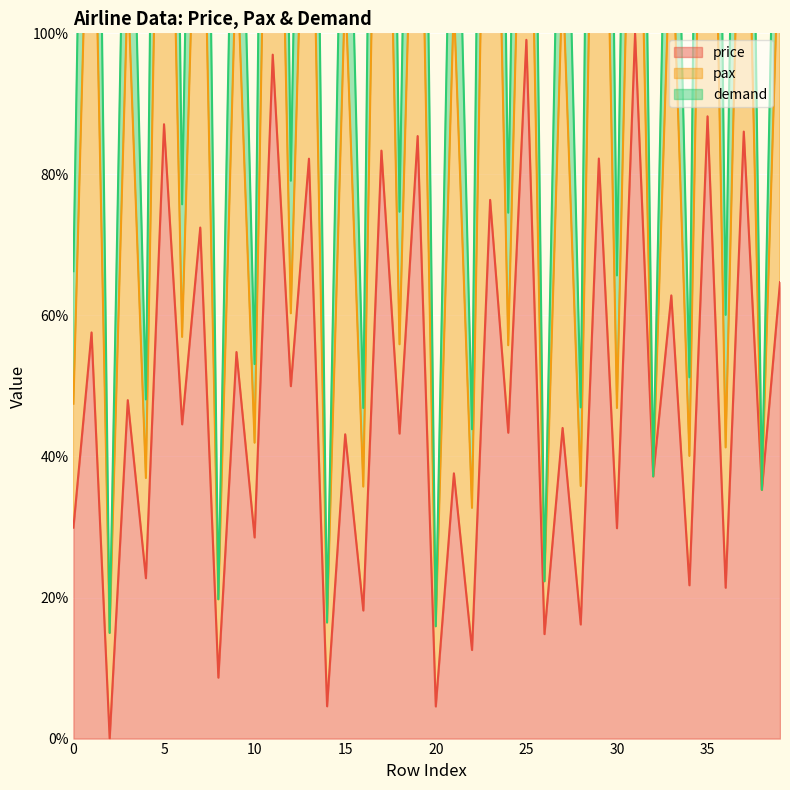

True or false: price has a value of 4.6 at 20.

True